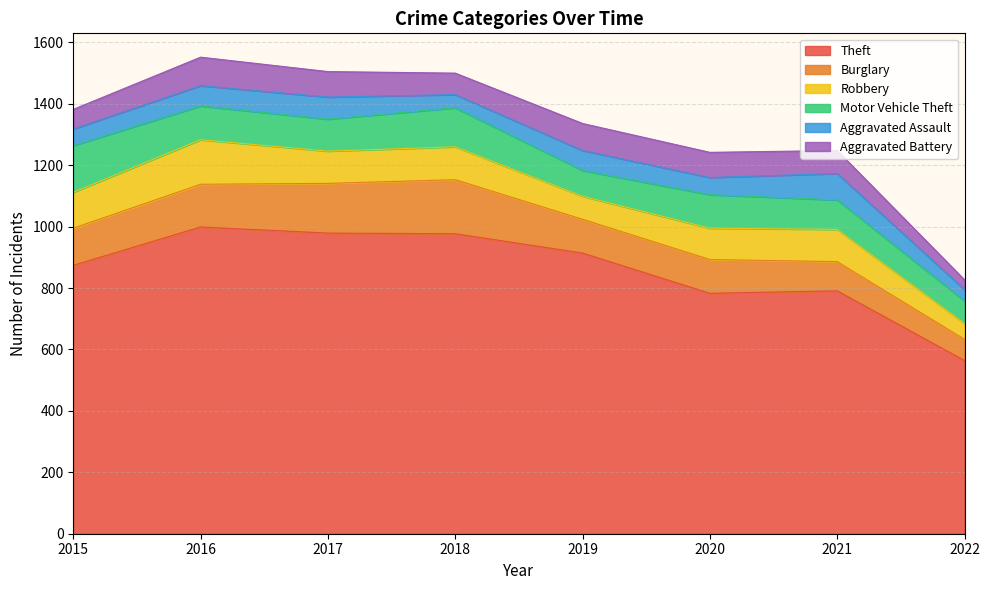

How many series are shown in this chart?

6